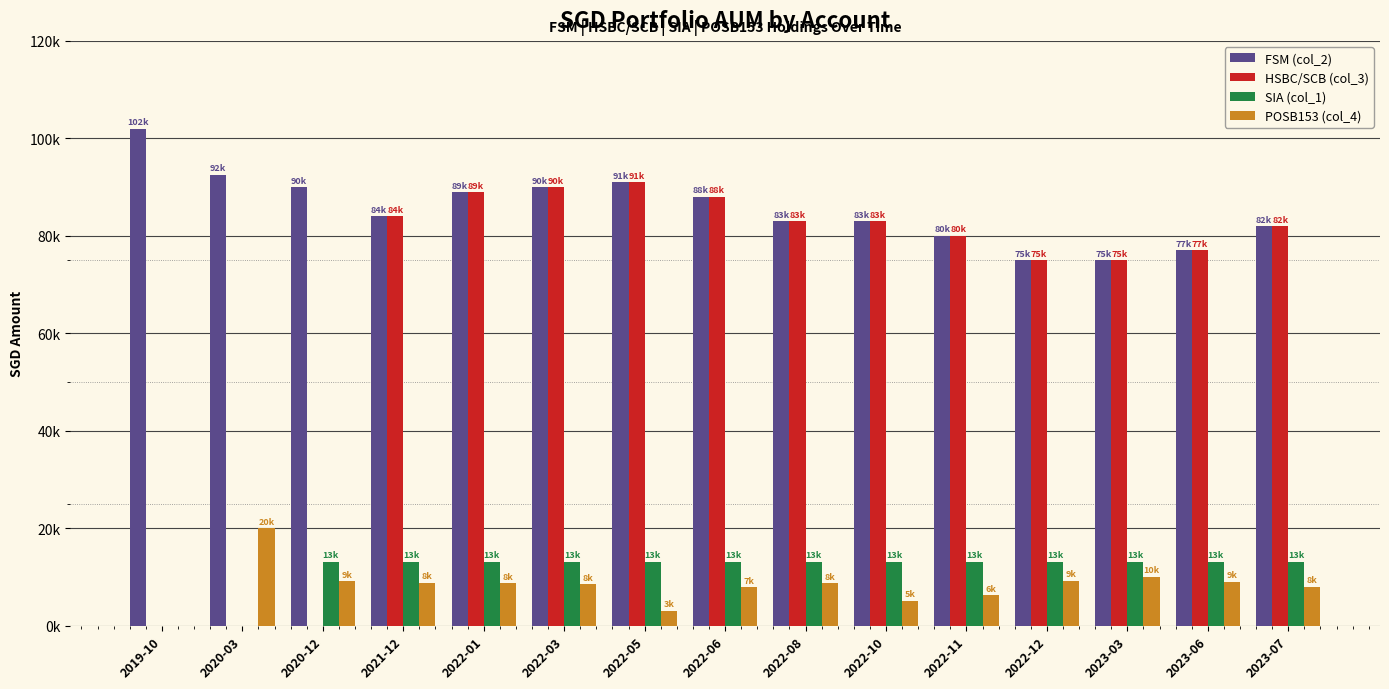

Are the bars grouped side by side (vs. stacked)?

Yes